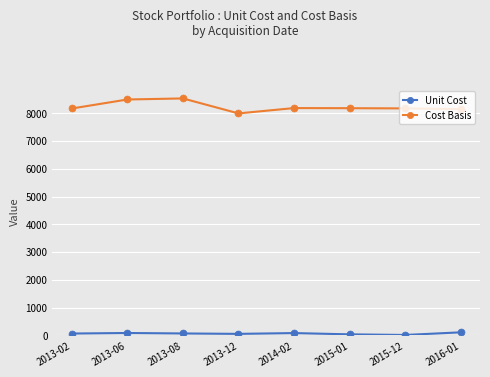

In Unit Cost, how many points are lower than both neighbors (excluding endpoints)?

2